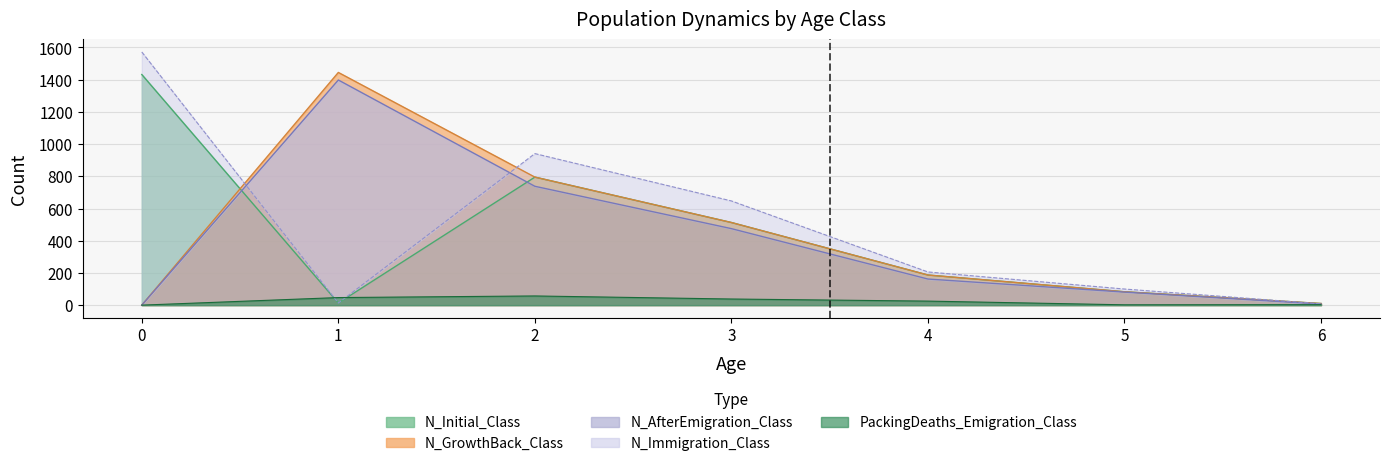

Which has a higher value, 1 or 3?

3